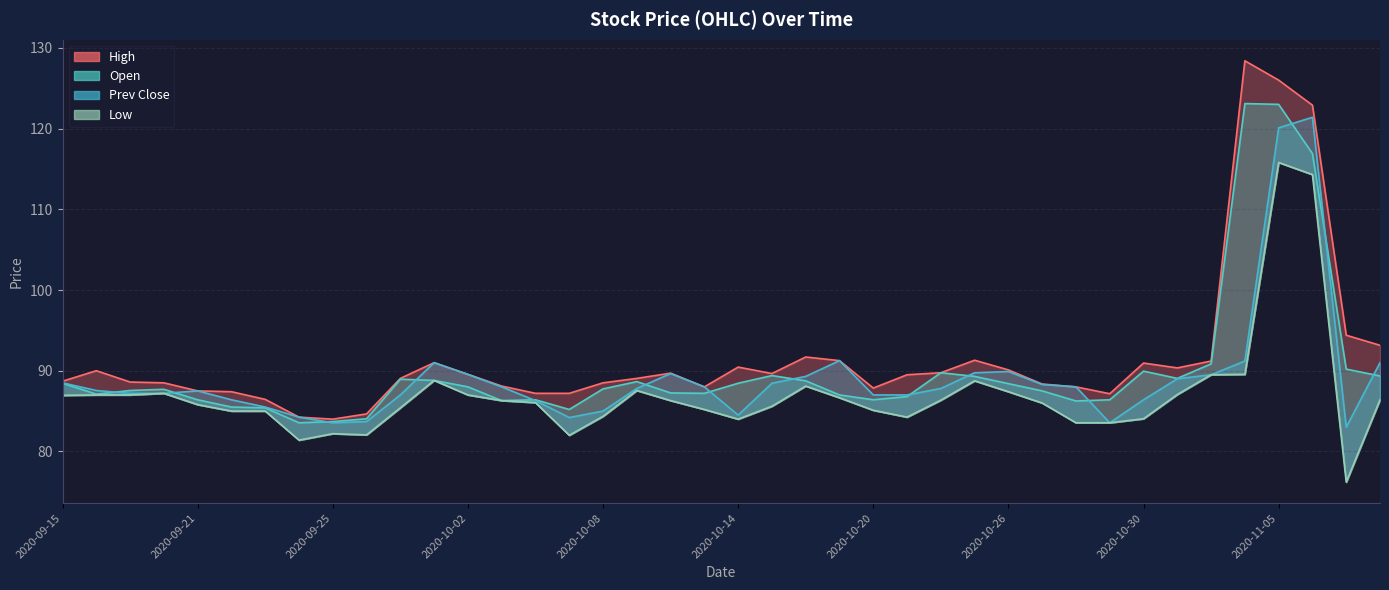

The value of col_3 at 2020-11-05 is 60.8. True or false?

False